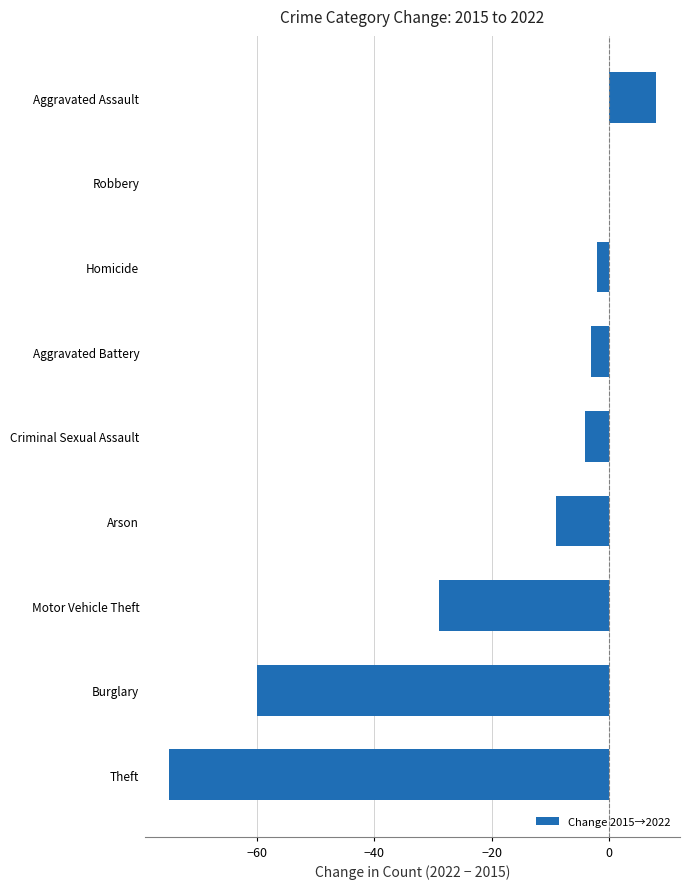

True or false: the data shows -2 at Homicide.

True